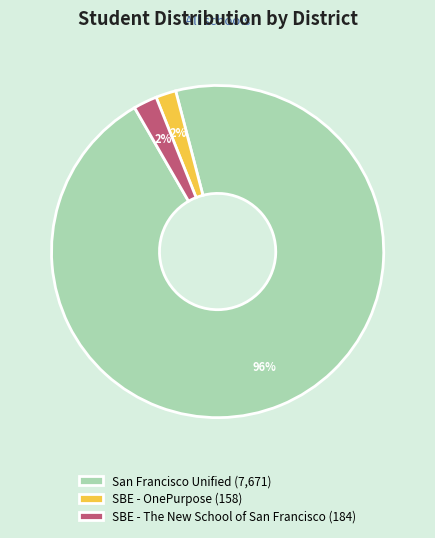

True or false: San Francisco Unified (7,671) accounts for 96% of the total.

True